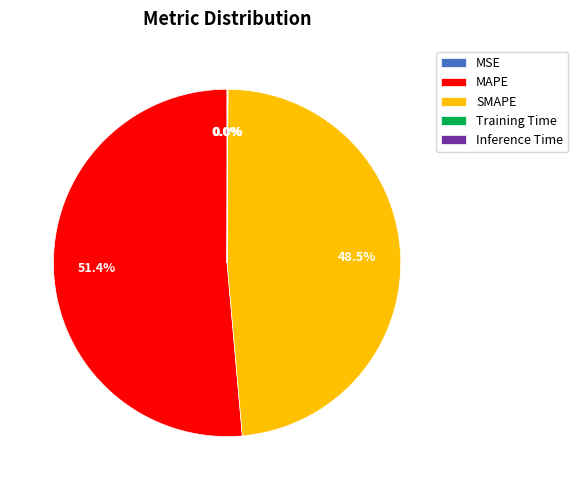

Which has a higher value, SMAPE or MAPE?

MAPE